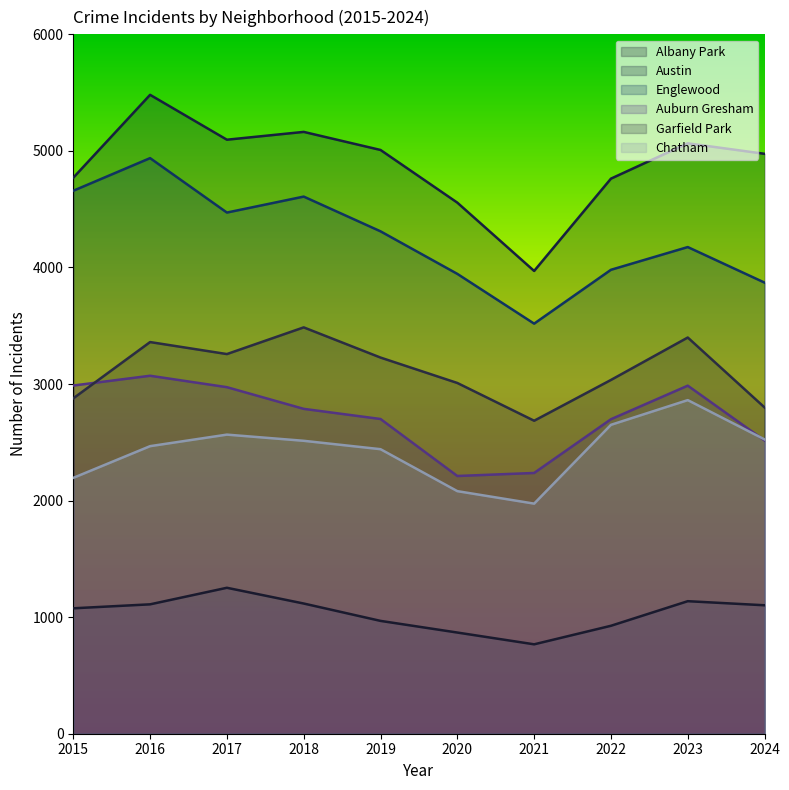

True or false: Englewood and Garfield Park cross at least once.

False